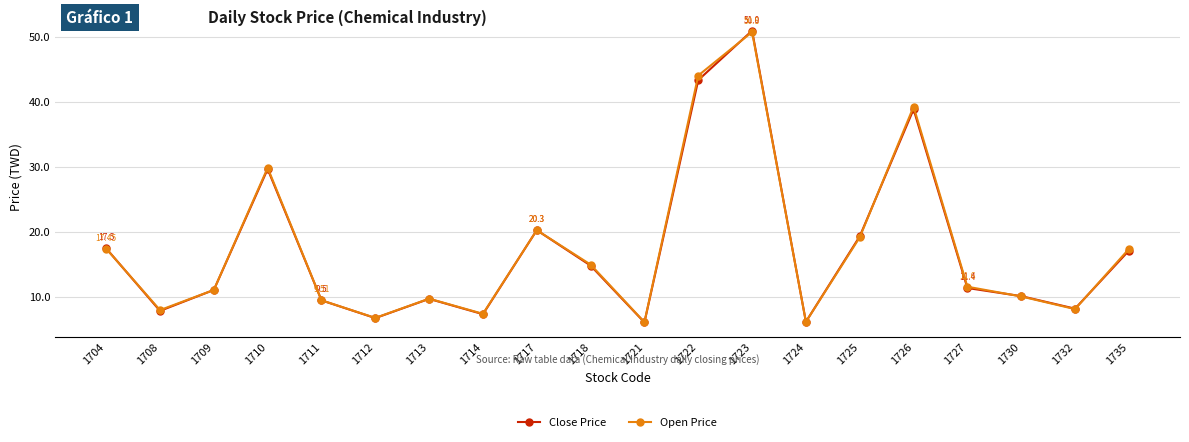

At which category does Open Price reach its first local peak?

1710